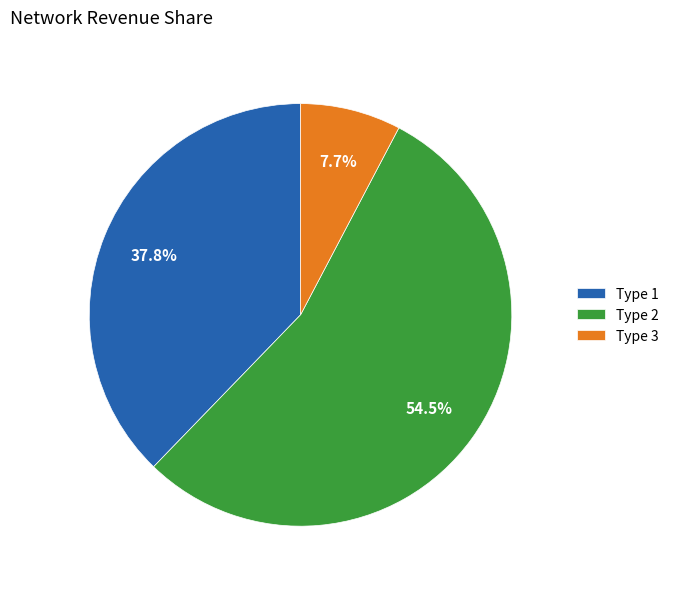

Rank the categories by value from lowest to highest.

Type 3, Type 1, Type 2